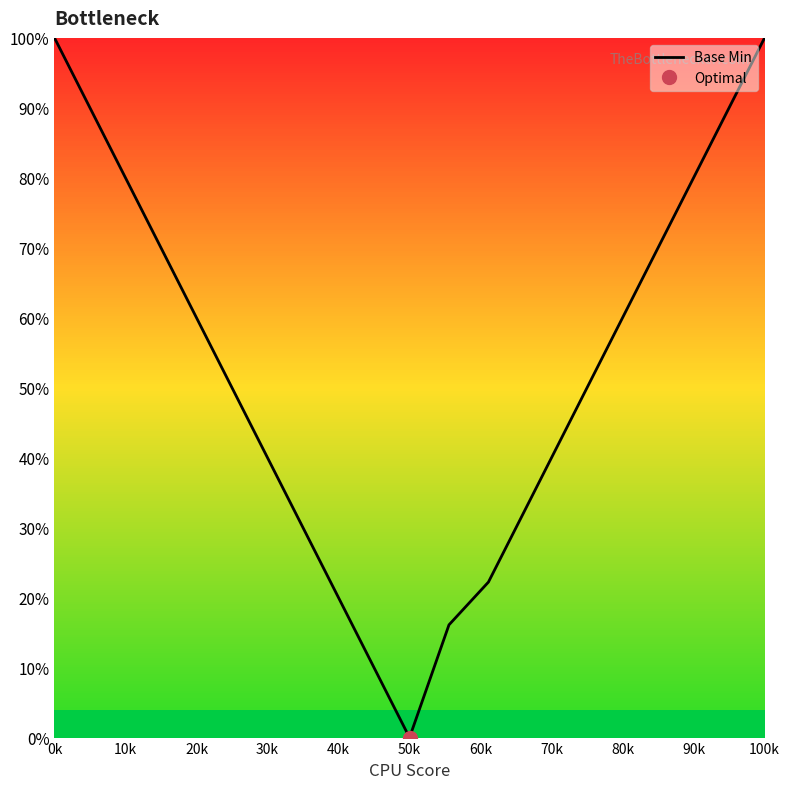

How many series are shown in this chart?

1